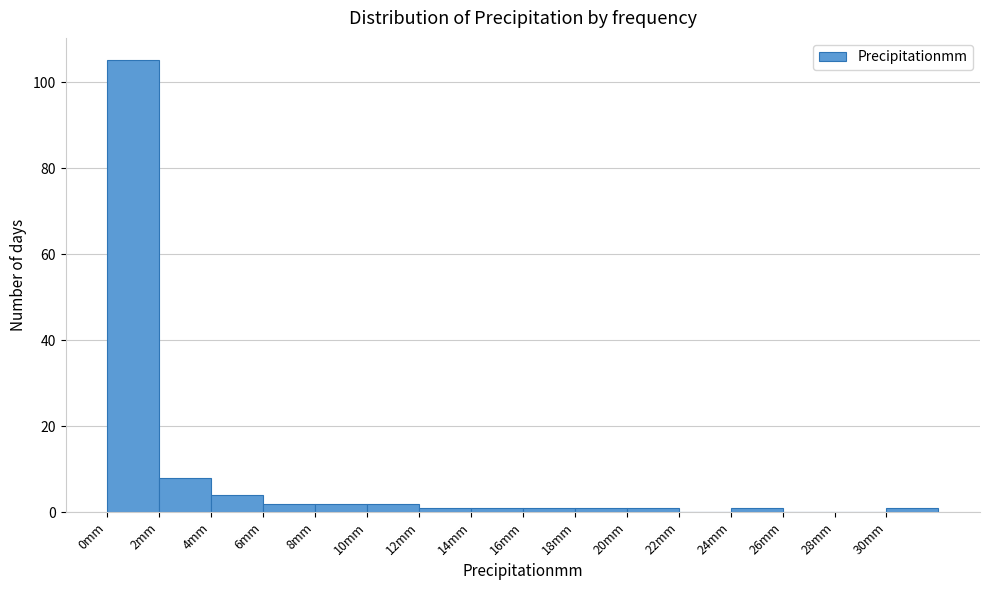

How tall is the bar that spans 8 to 10 on the x-axis? The values are not printed on the chart, so give them approximately, as read against the axis.

2